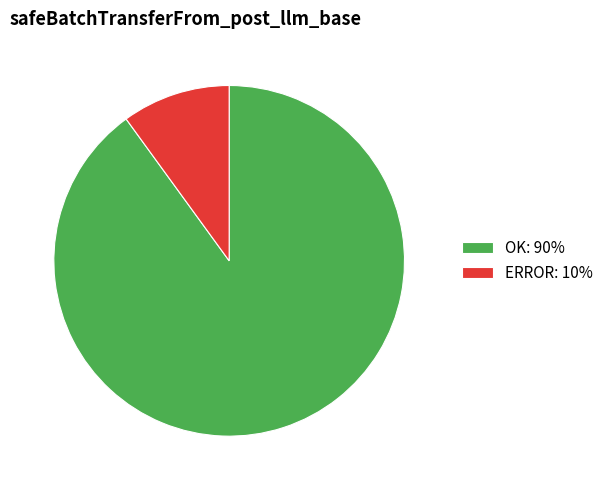

Rank the categories by value from highest to lowest.

OK, ERROR